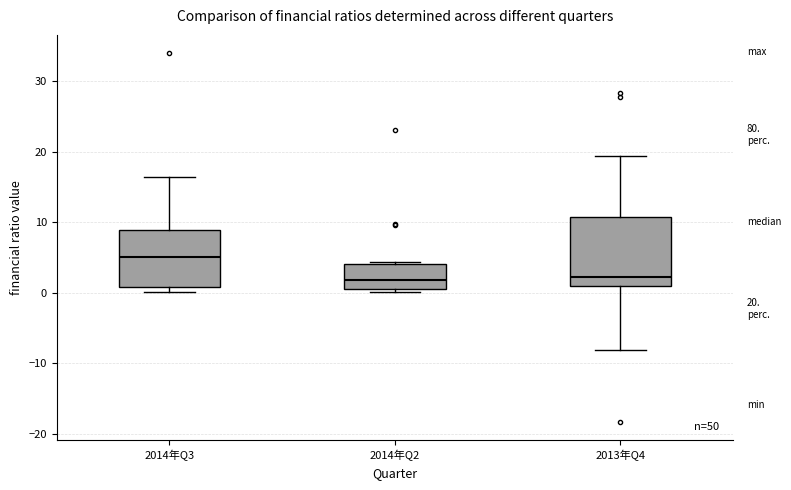

Which box is the tallest, from its lower edge to its upper edge?

2013年Q4